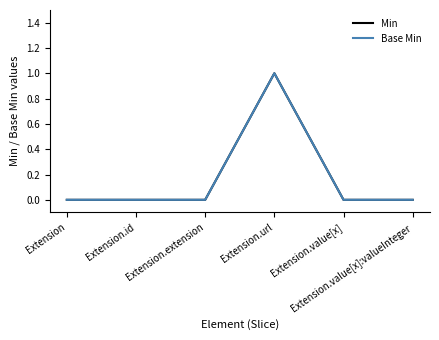

Does the chart have visible grid lines?

No